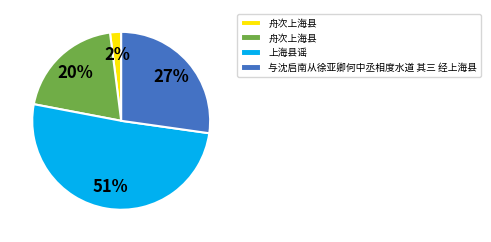

To the nearest percent, what is the difference between the largest and smallest slice percentages?

49%